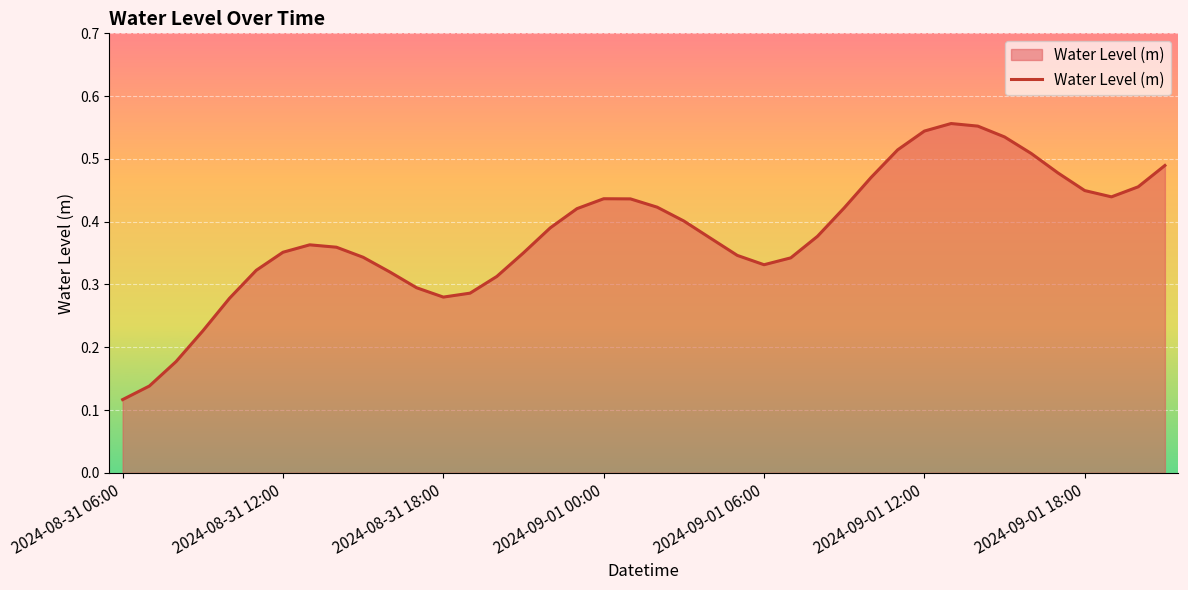

How many interior local peaks (higher than both neighbors) does the data have?

3